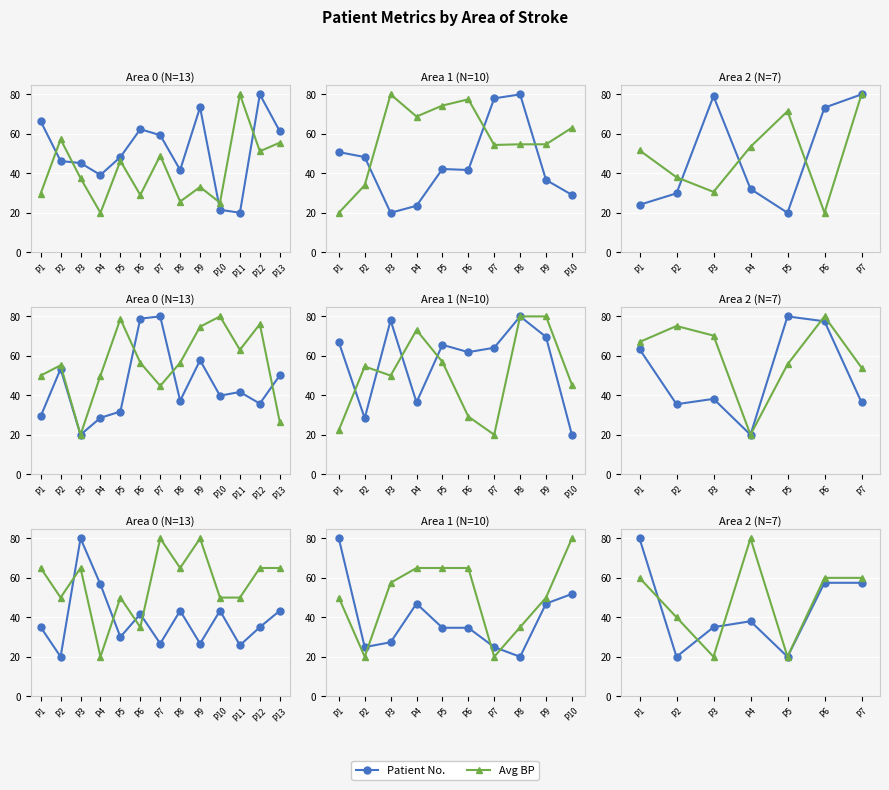

At which category does GCS reach its first local valley?

P2